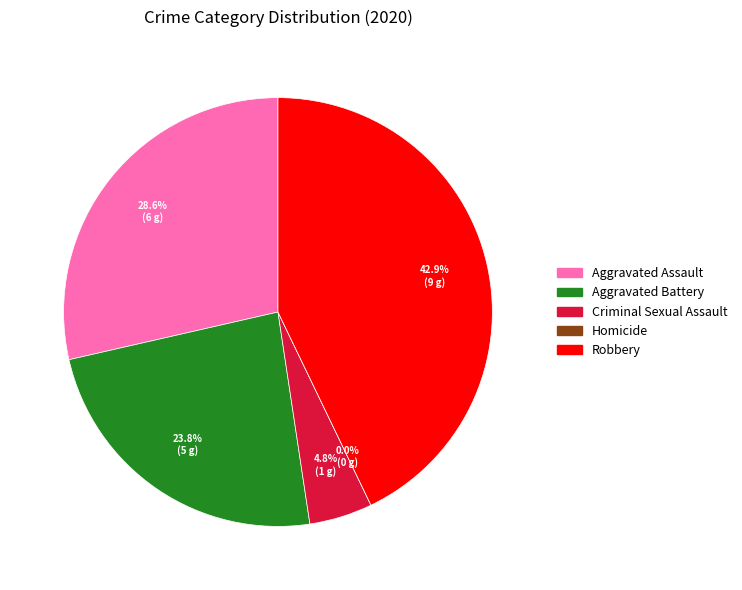

How many segments does this pie chart have?

5